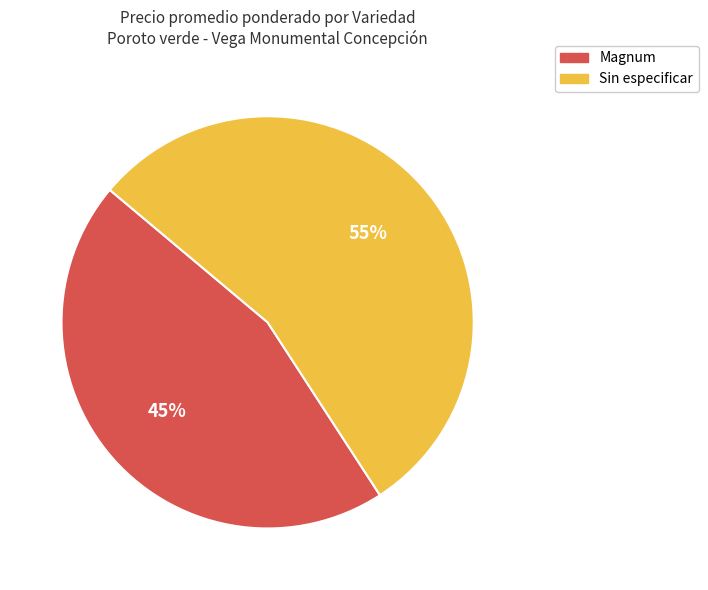

Do Sin especificar and Magnum together represent more than half of the pie?

Yes